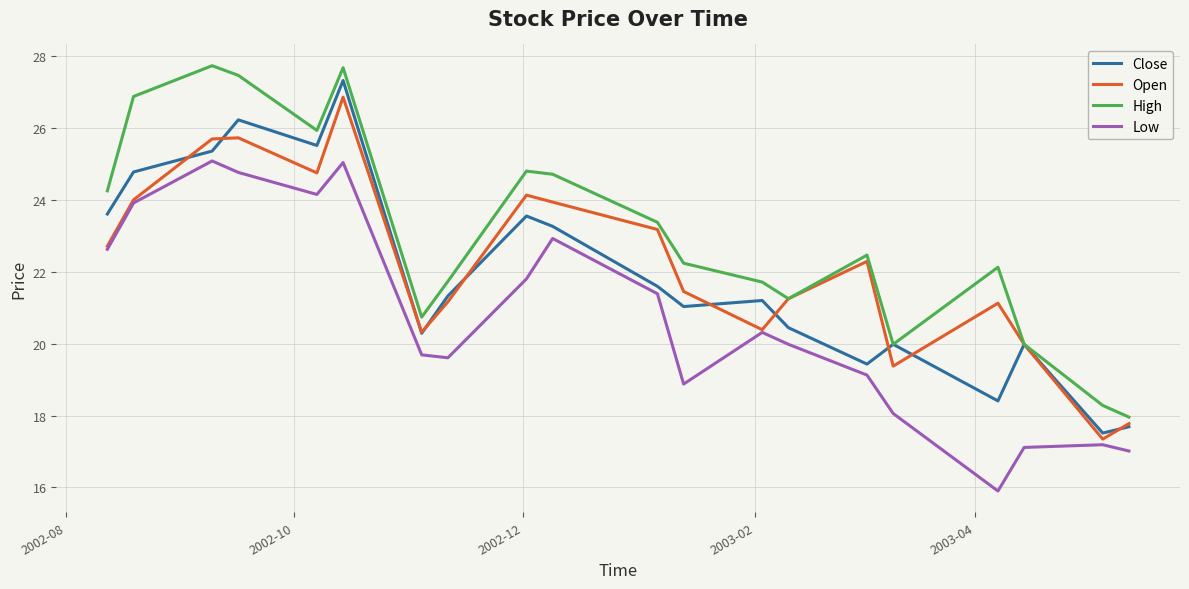

Which series has the largest total across all categories?

High